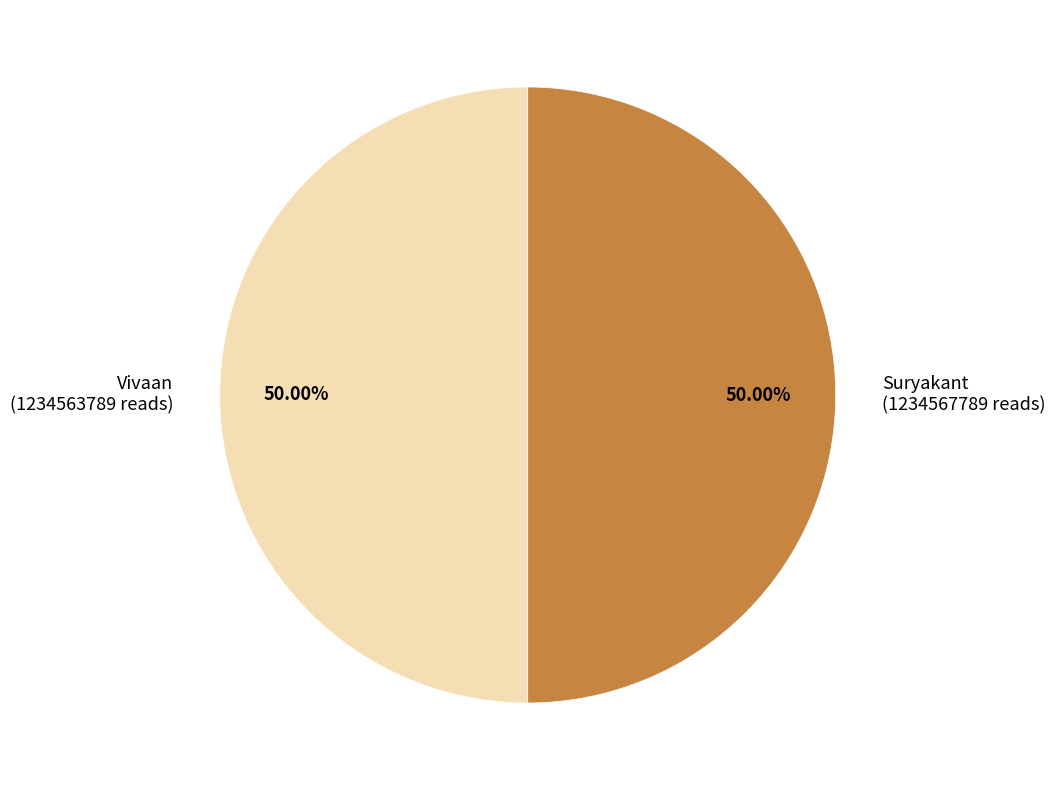

Combined, do Suryakant (1234567789 reads) and Vivaan (1234563789 reads) account for over 50%?

Yes